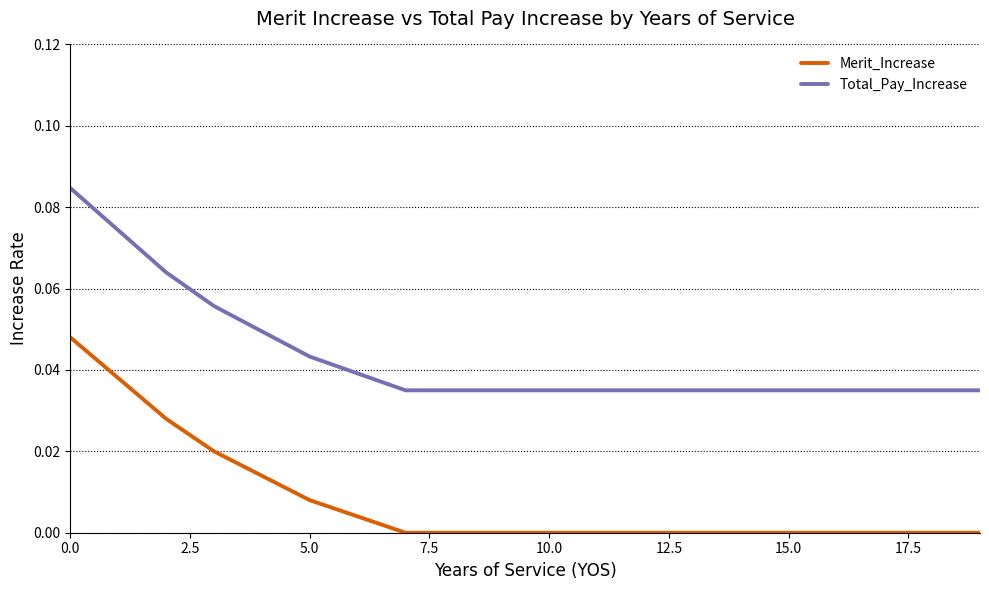

True or false: Merit_Increase and Total_Pay_Increase intersect in this chart.

False